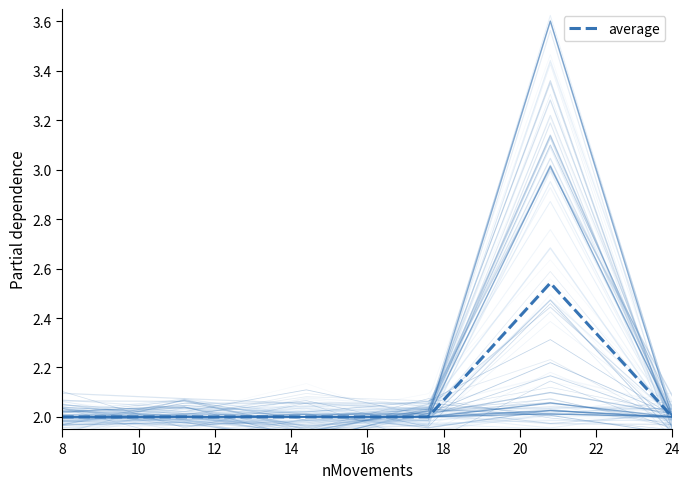

Read the Bitcoin value at 8.

2.0